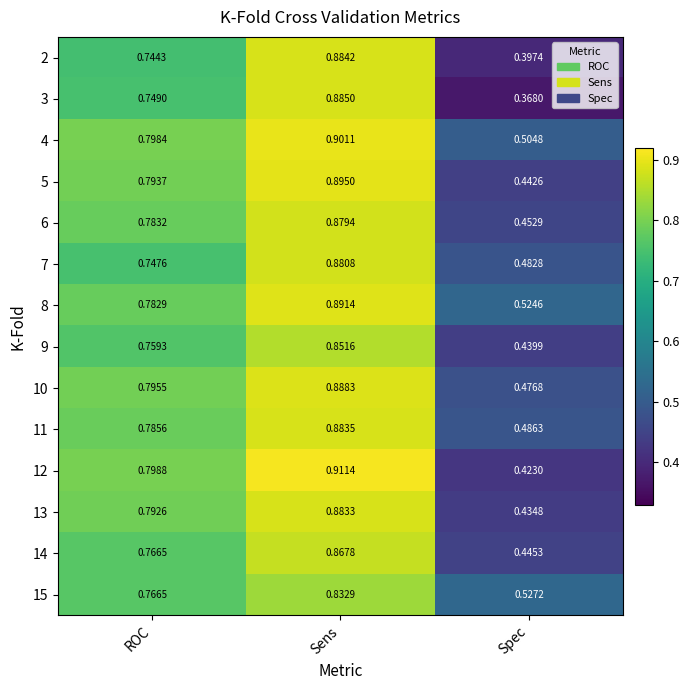

What is the spread (max minus min) of values at ROC?

0.1